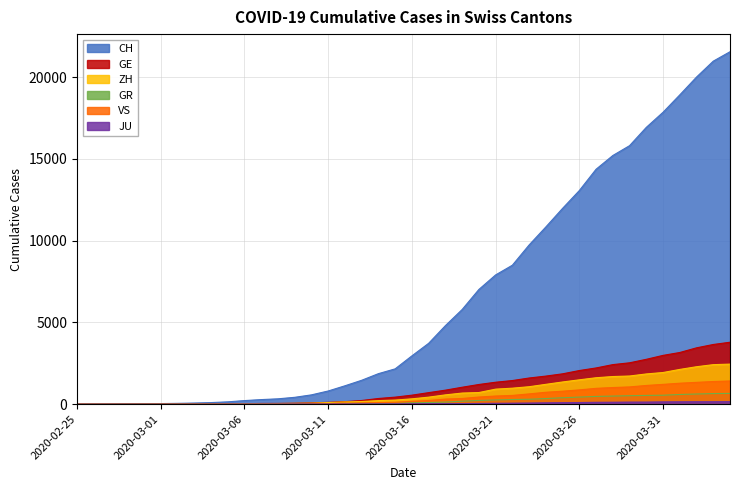

What is the greatest value displayed?

21554